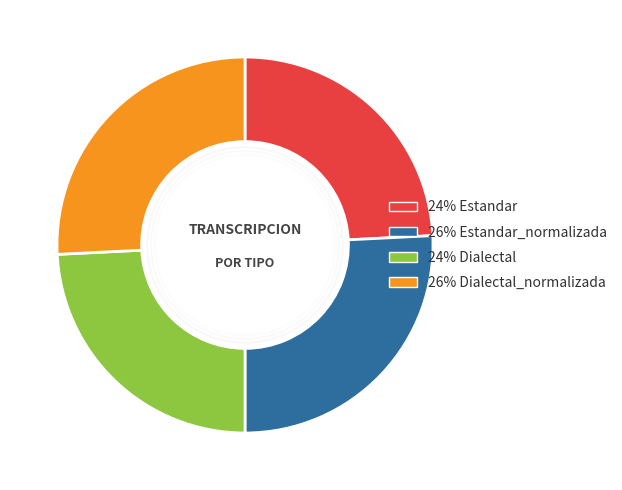

Does any single category account for the majority?

No